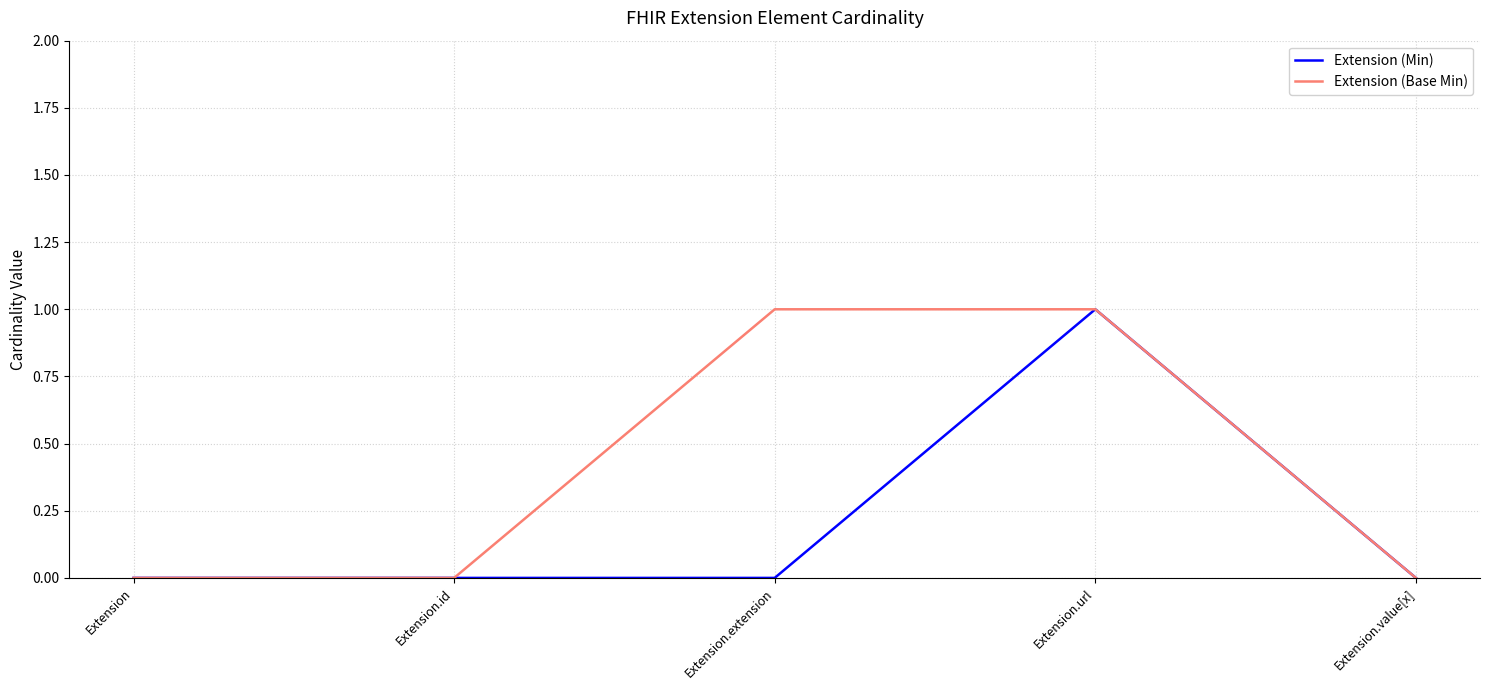

What position from the left is Extension.value[x]?

5